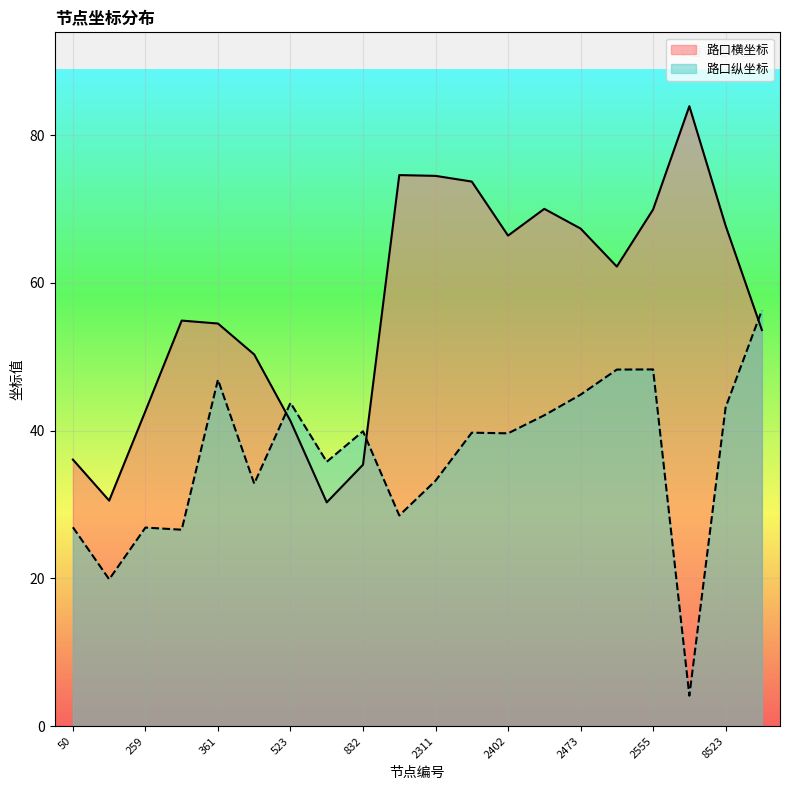

What is the difference between the 路口纵坐标 values at 50 and 114?

7.0